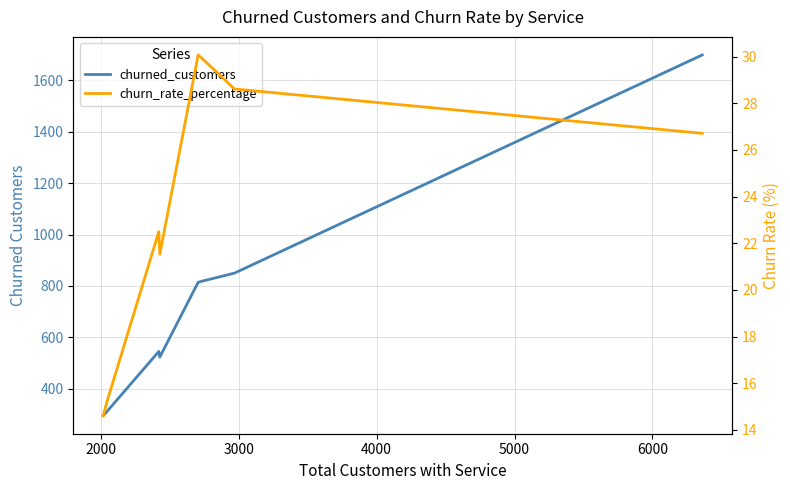

How many interior local peaks does the churn_rate_percentage series have?

2